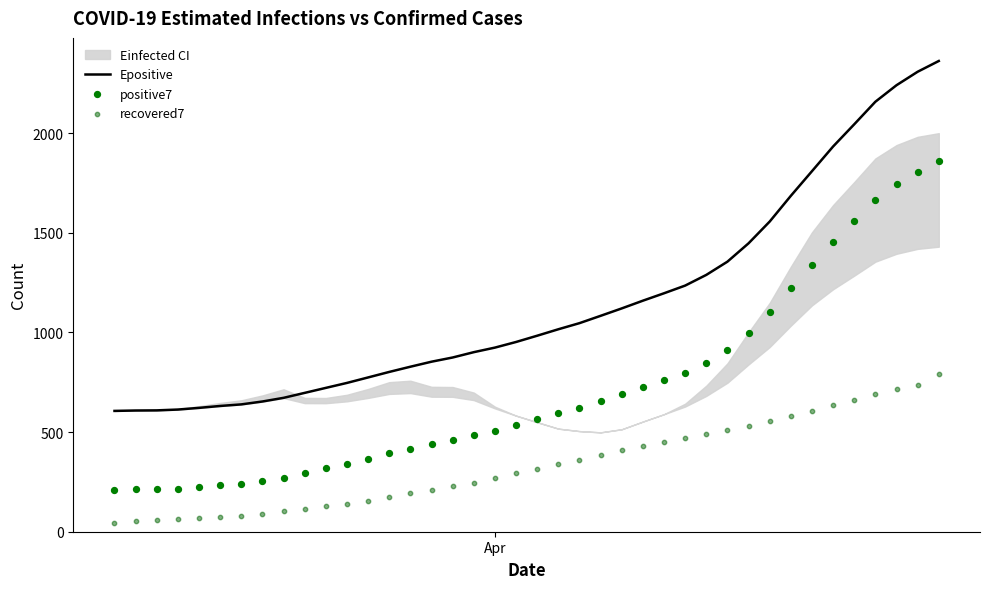

Is the value of recovered7 at 1 greater than the value of positive7 at 10?

No